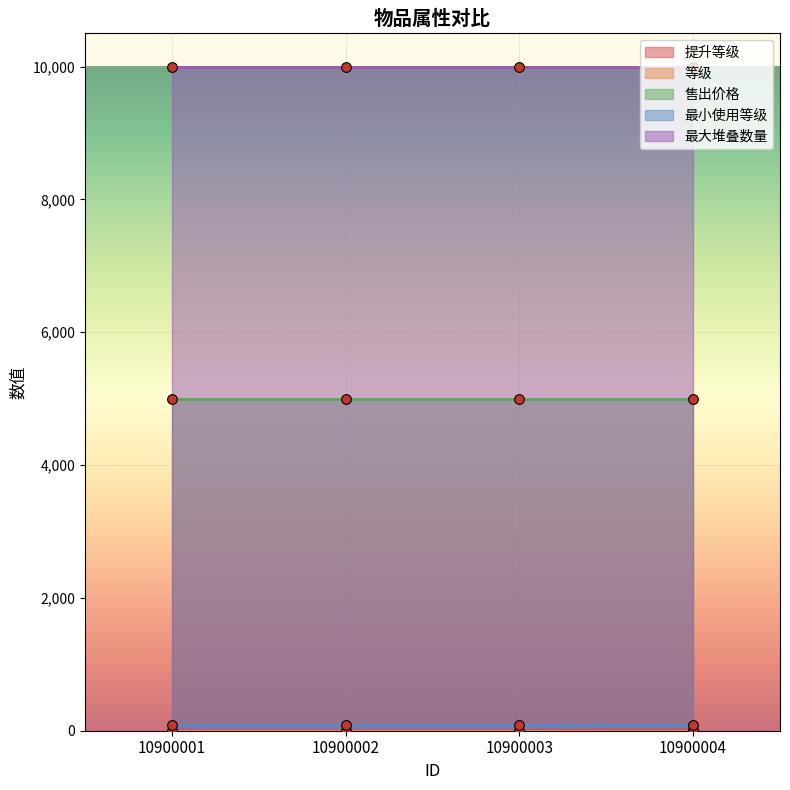

True or false: 提升等级 has more than 2 interior local peaks.

False